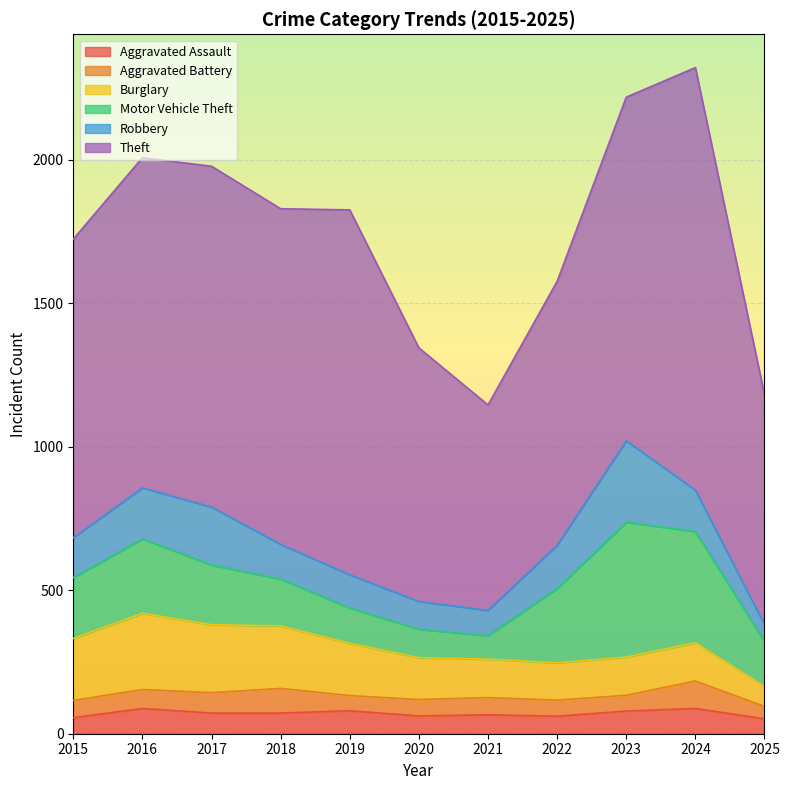

Reading right to left, extract all data points from this chart.

Aggravated Assault: 52	88	79	61	66	62	80	72	72	88	56
Aggravated Battery: 43	96	55	56	60	57	53	86	71	66	60
Burglary: 70	133	133	130	134	146	182	218	237	266	216
Motor Vehicle Theft: 156	388	470	259	82	99	123	163	208	259	212
Robbery: 59	144	284	151	88	97	116	121	202	178	139
Theft: 801	1473	1198	920	716	884	1272	1170	1188	1151	1041